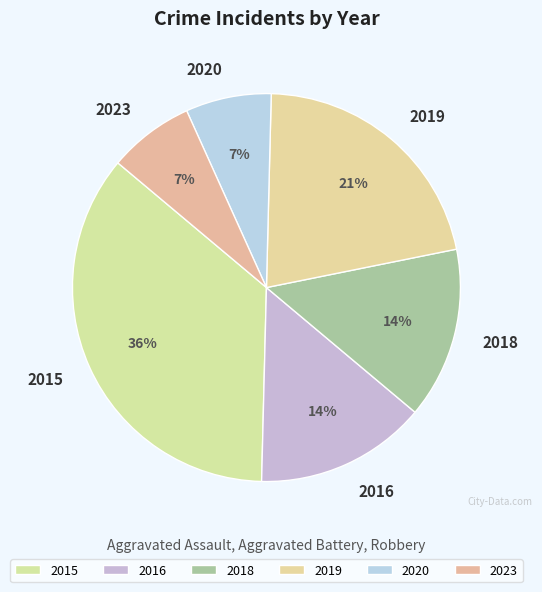

True or false: 2020 accounts for 7% of the total.

True